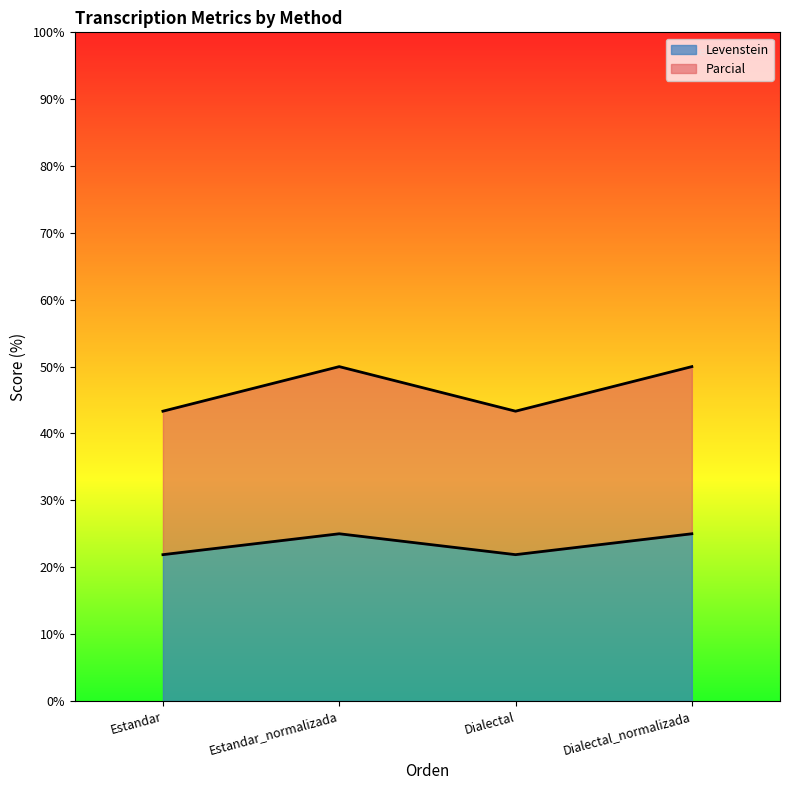

At Dialectal_normalizada, list the series in order from smallest to largest.

Parcial, Levenstein